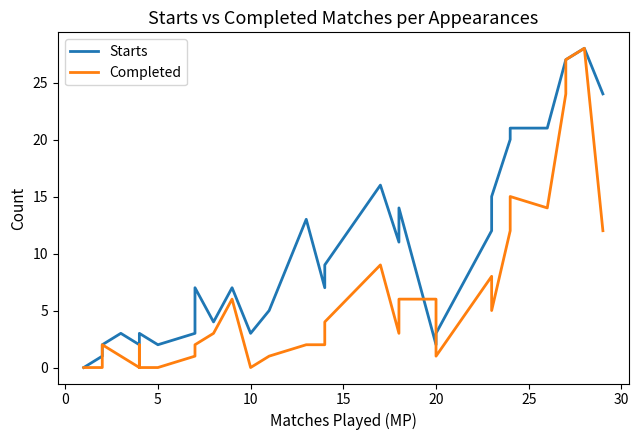

How many series are shown in this chart?

2